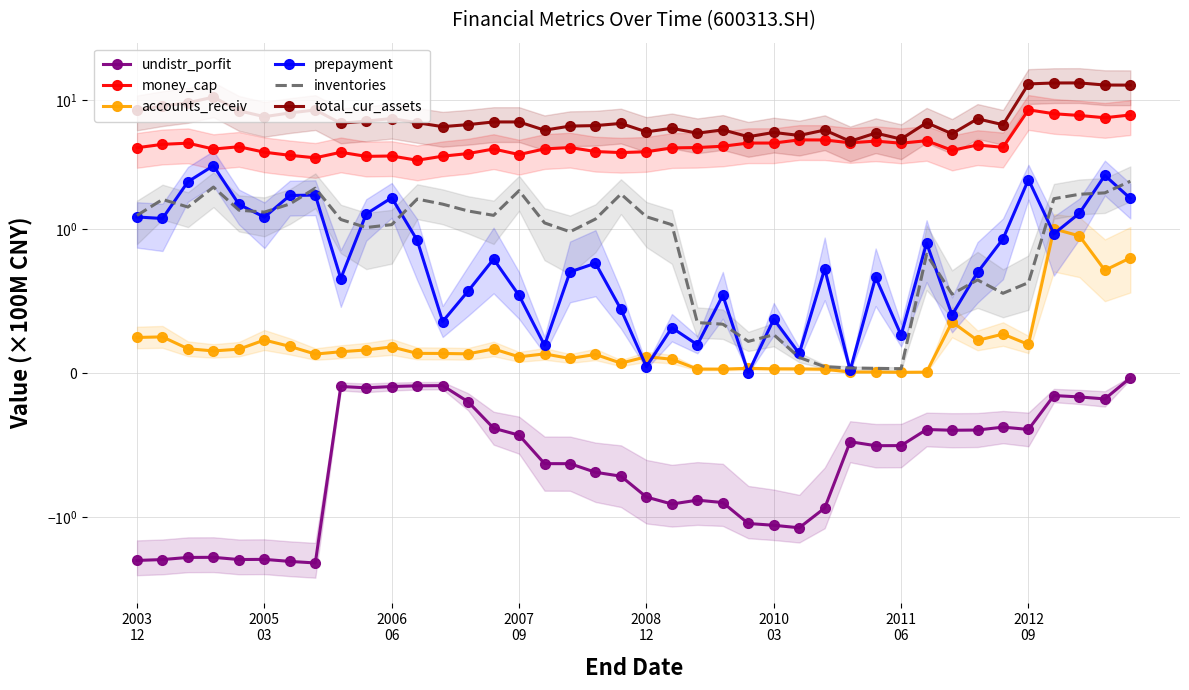

What is the spread (max minus min) of values at 26?

6.5